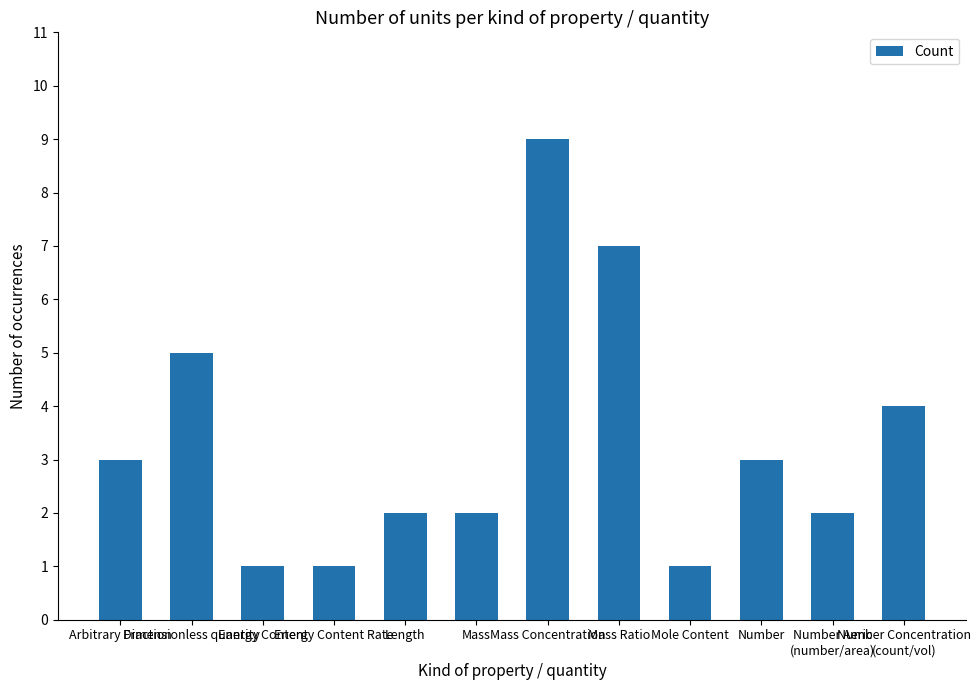

What is the greatest value displayed?

9